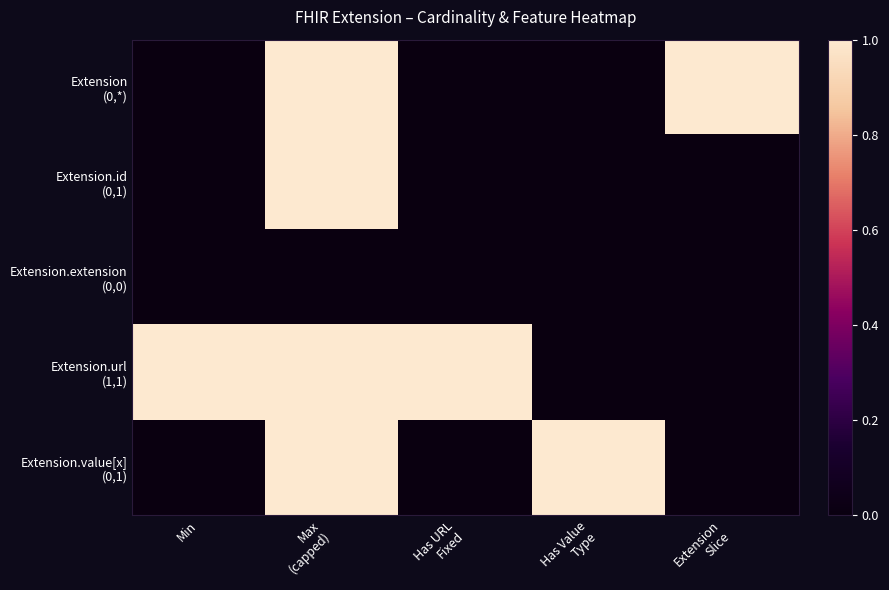

What is the spread (max minus min) of values at Has Value
Type?

1